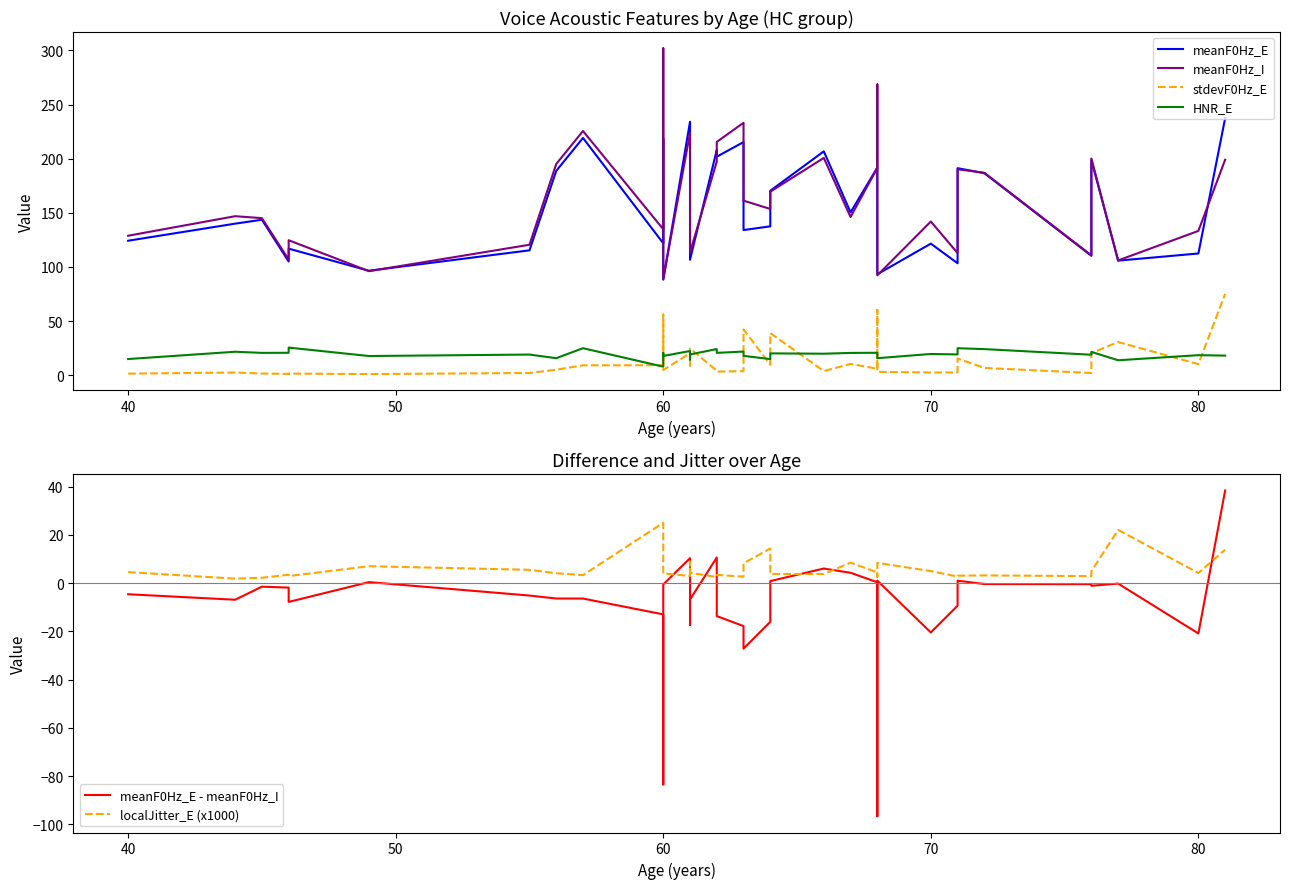

The localJitter_E (x1000) series shows 1.4 at 16. True or false?

False